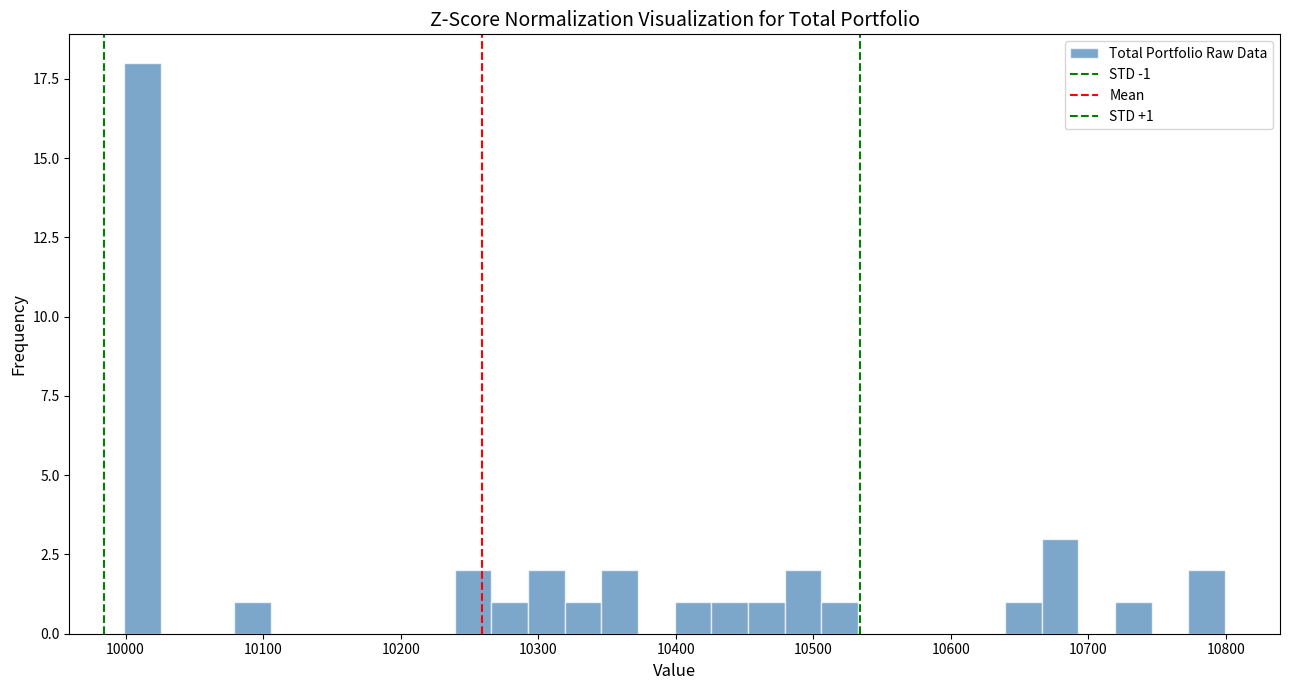

Around what value on the x-axis is the tallest bar? Give the approximate position of its centre, as read against the axis.

10010